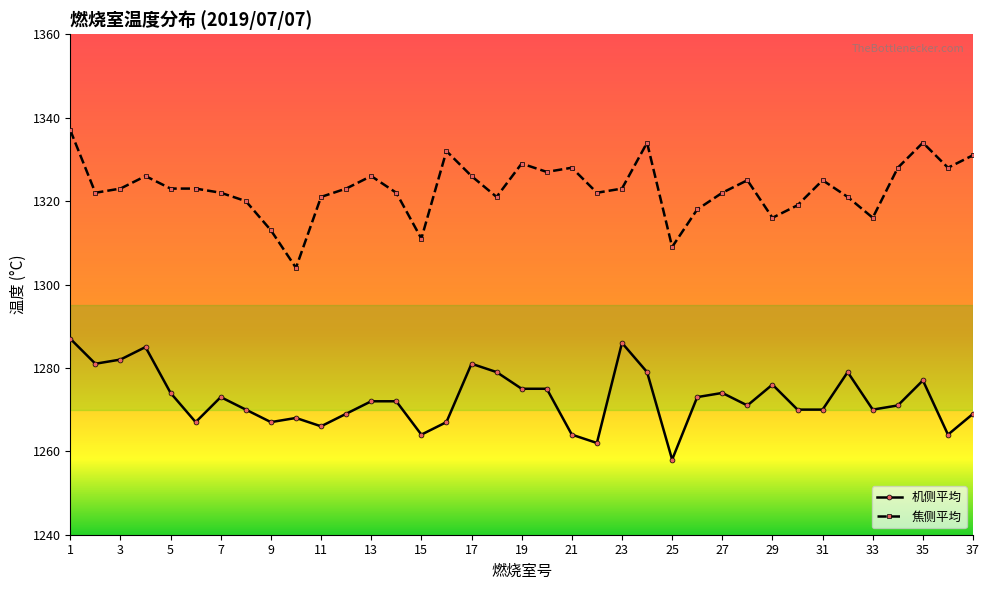

True or false: 焦侧平均 has more than 0 points higher than both neighbors.

True